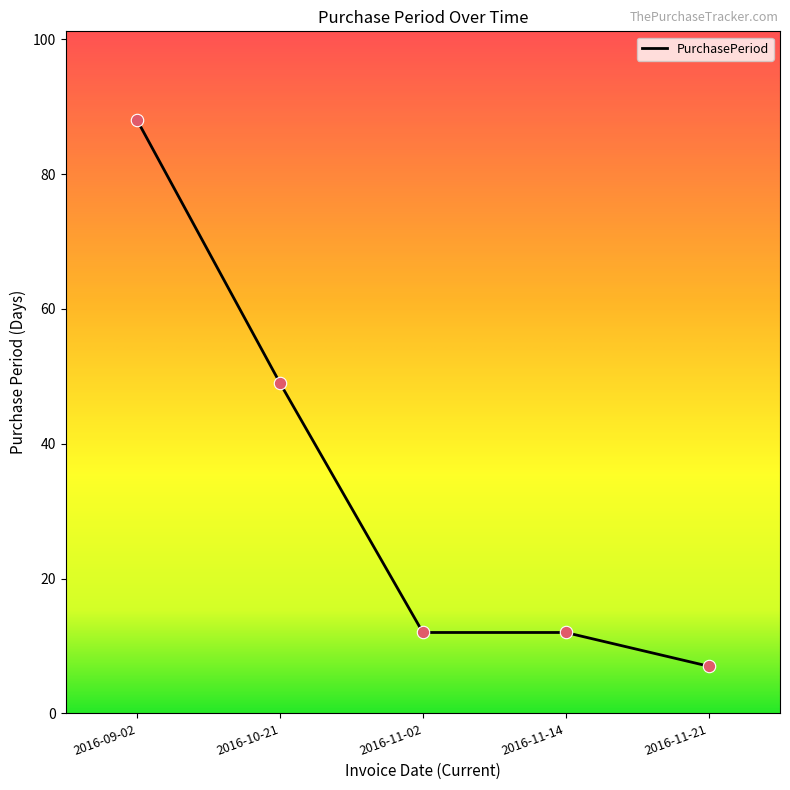

What is the change in value from 2016-10-21 to 2016-11-02?

-37